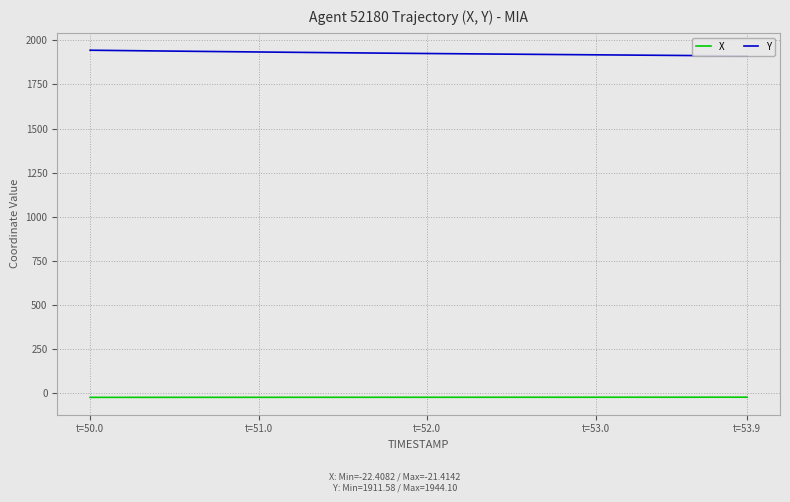

Which series has the largest total across all categories?

Y